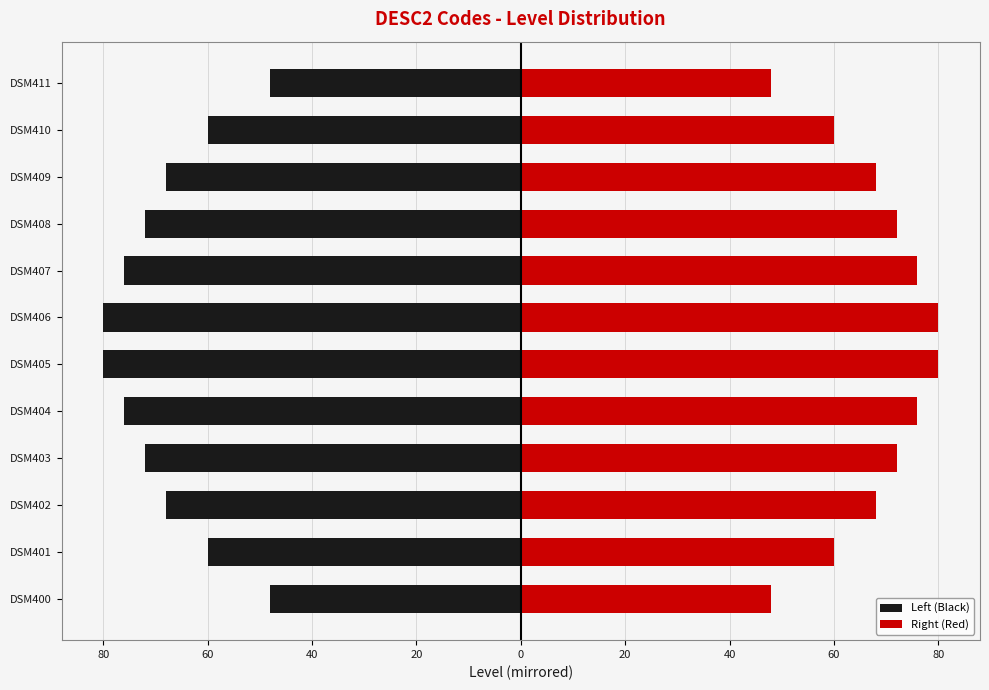

Which series changed the most between DSM400 and DSM403?

Left (Black)